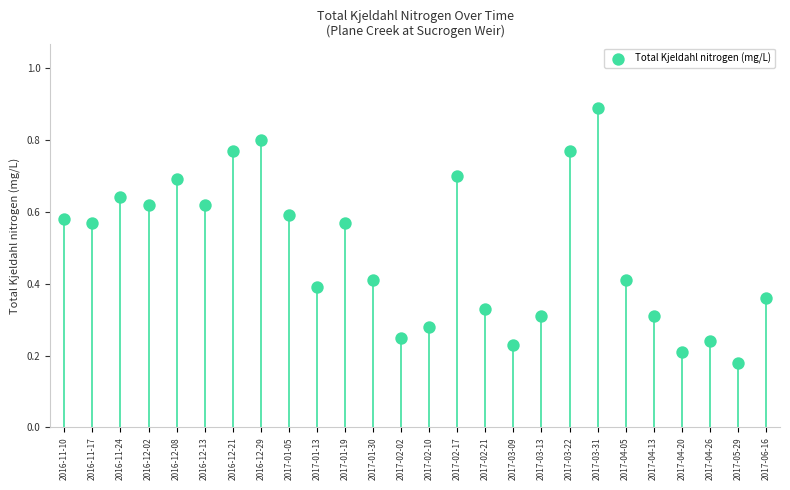

What is the range of Y values (max minus min)?

0.7